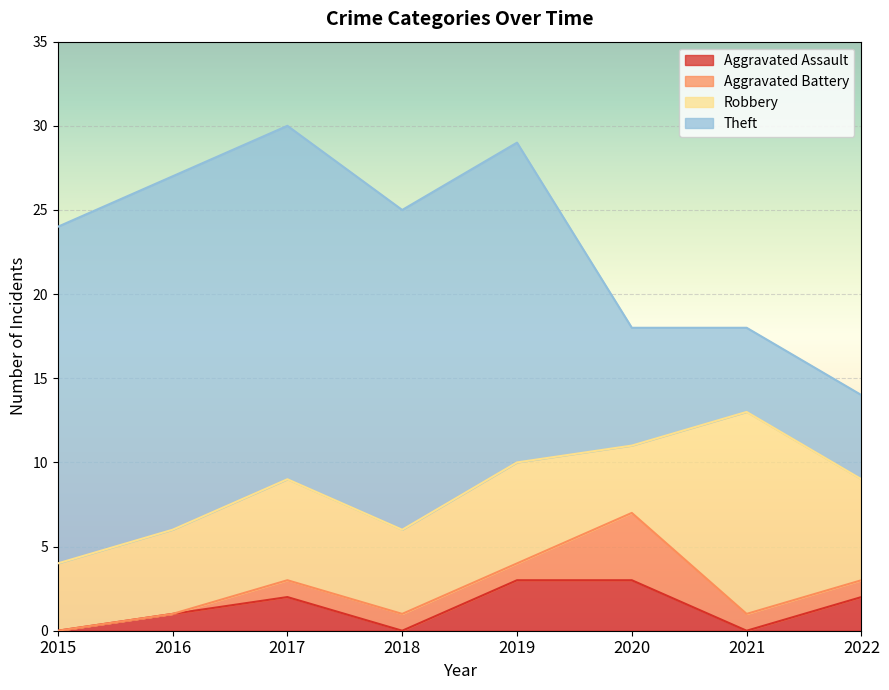

Reading left to right, what are all the values shown in this chart?

Aggravated Assault: 2015=0	2016=1	2017=2	2018=0	2019=3	2020=3	2021=0	2022=2
Aggravated Battery: 2015=0	2016=0	2017=1	2018=1	2019=1	2020=4	2021=1	2022=1
Robbery: 2015=4	2016=5	2017=6	2018=5	2019=6	2020=4	2021=12	2022=6
Theft: 2015=20	2016=21	2017=21	2018=19	2019=19	2020=7	2021=5	2022=5